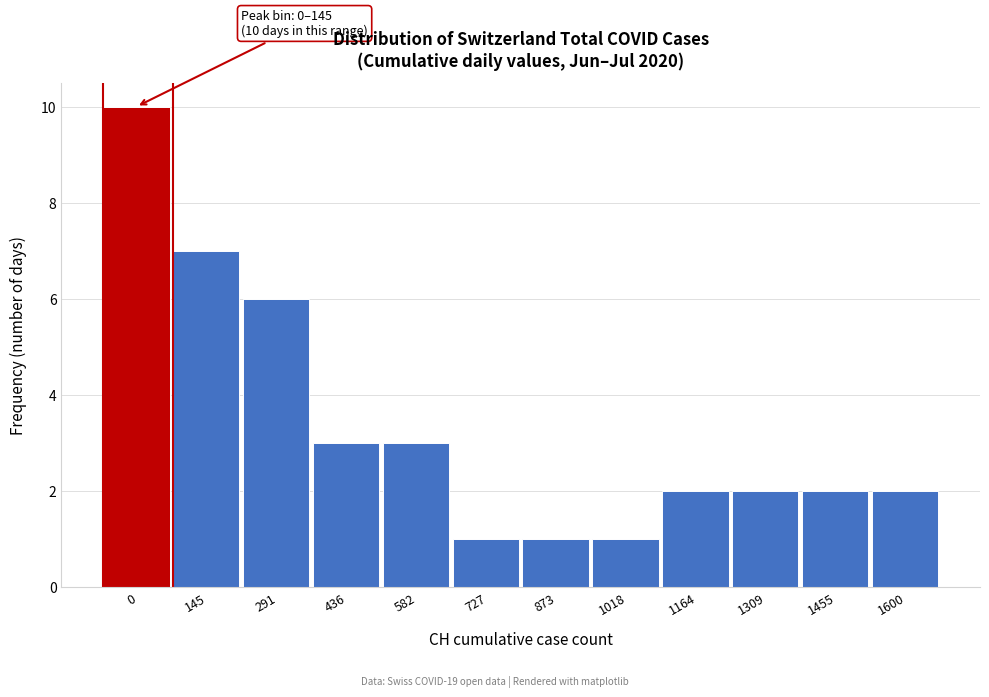

Reading left to right, what are all the values shown in this chart?

0=10	145=7	291=6	436=3	582=3	727=1	873=1	1018=1	1164=2	1309=2	1455=2	1600=2